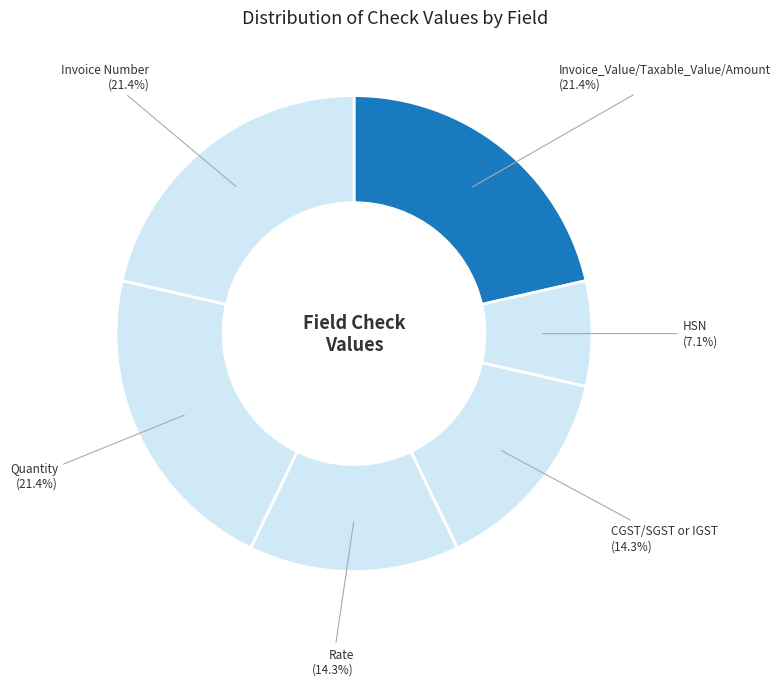

Count the number of slices in the pie.

6